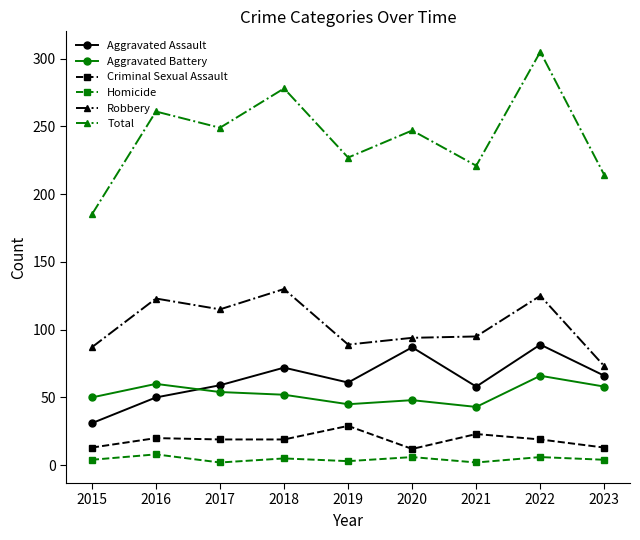

What is the approximate value of Aggravated Battery at 2022, to the nearest 5?

65